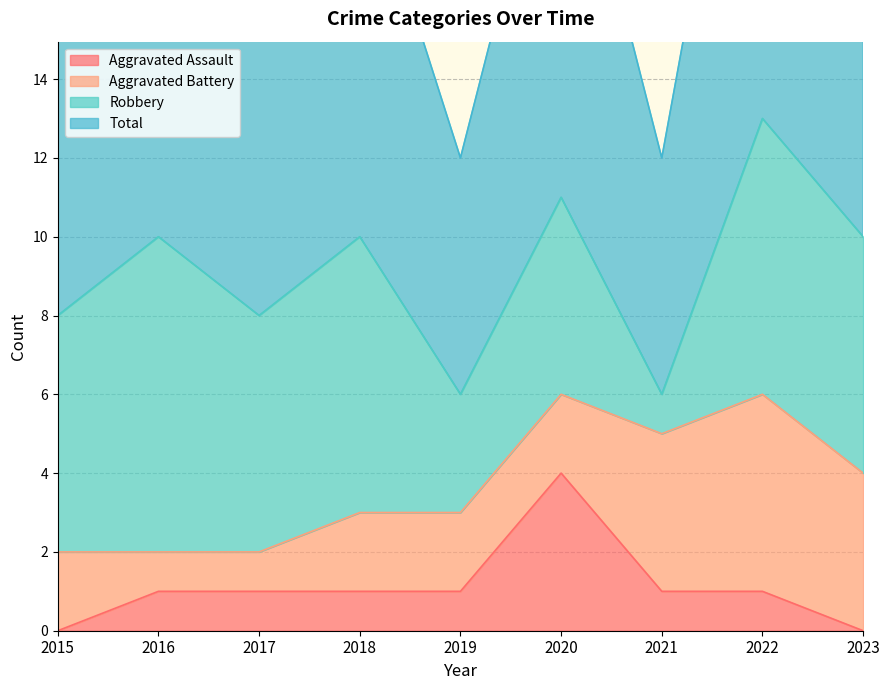

The Total series shows 7 at 2020. True or false?

False